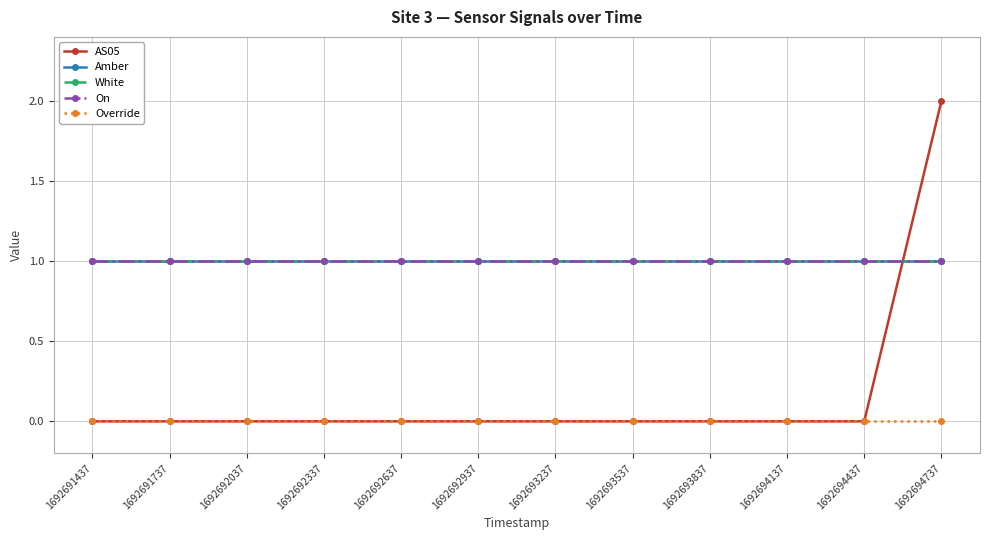

Is this an area chart (filled region under the line)?

No